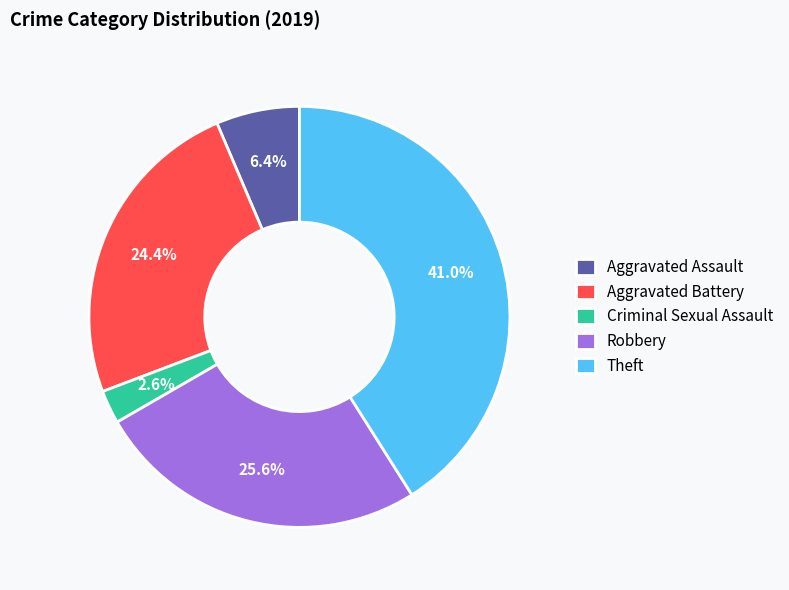

True or false: Robbery accounts for 20% of the total.

False